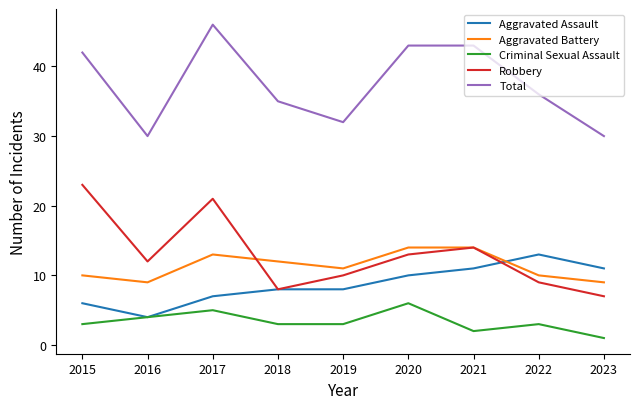

True or false: Total and Criminal Sexual Assault cross at least once.

False